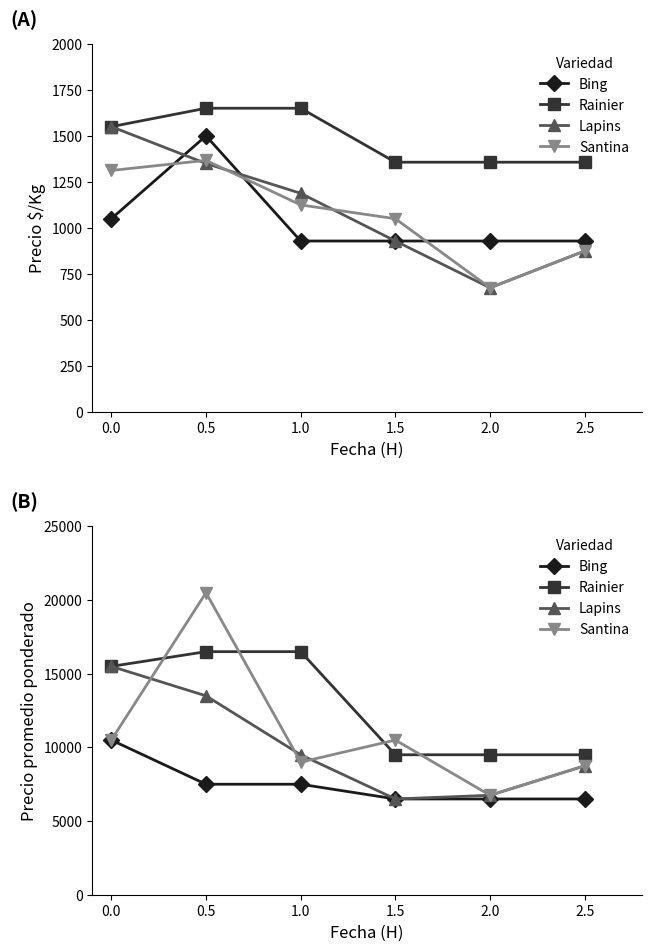

What is the value of the Rainier point at the 5th from the left?

9500